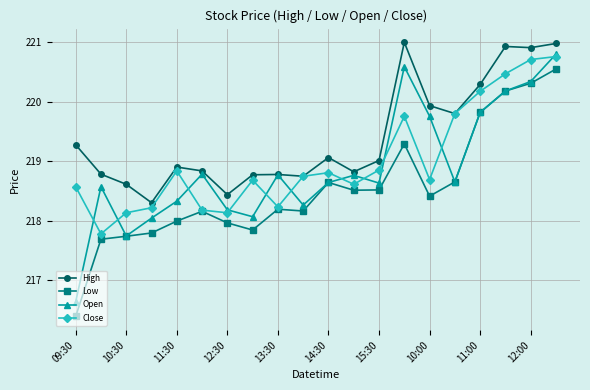

What is the sum of all Close values?

4380.1